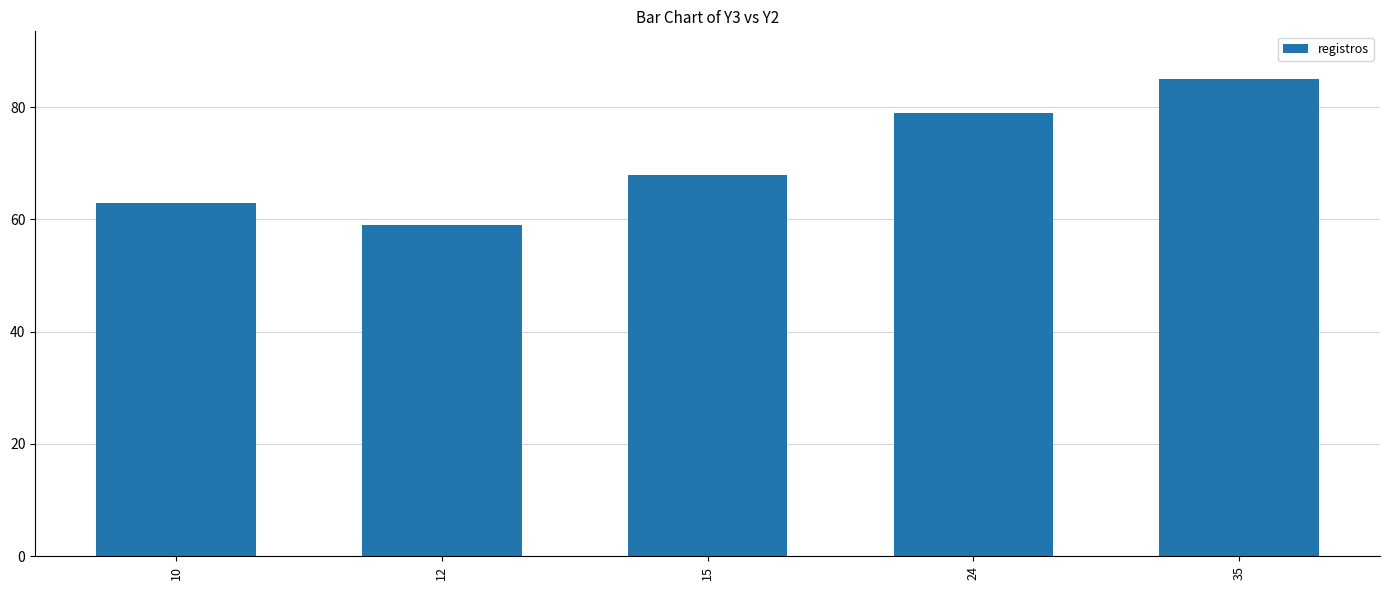

What is the sum of all values?

354